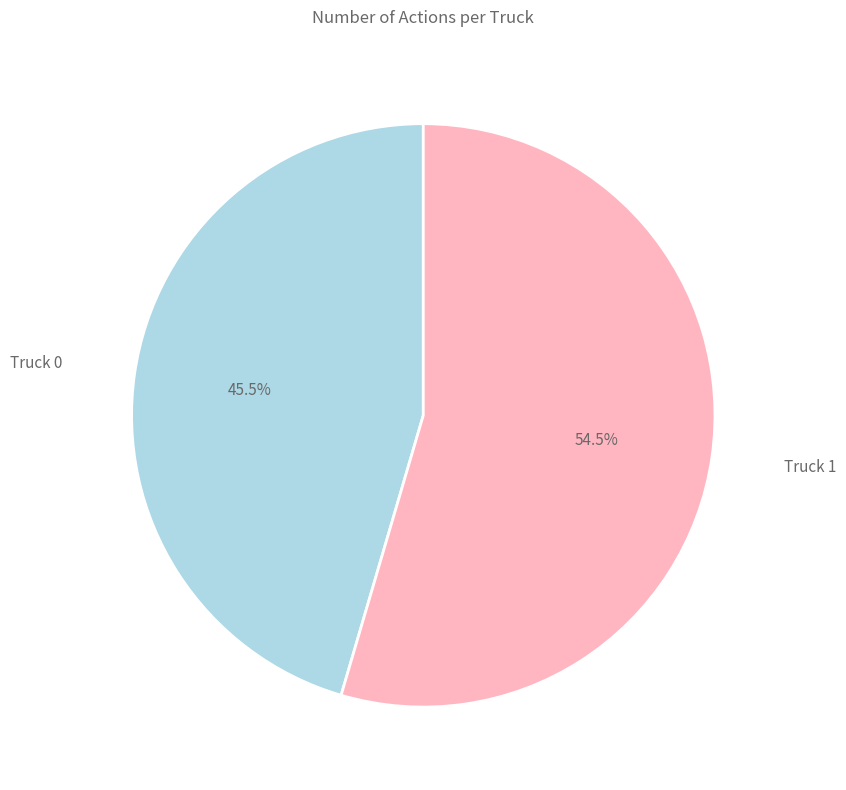

Is the sum of Truck 0 and Truck 1 greater than half?

Yes